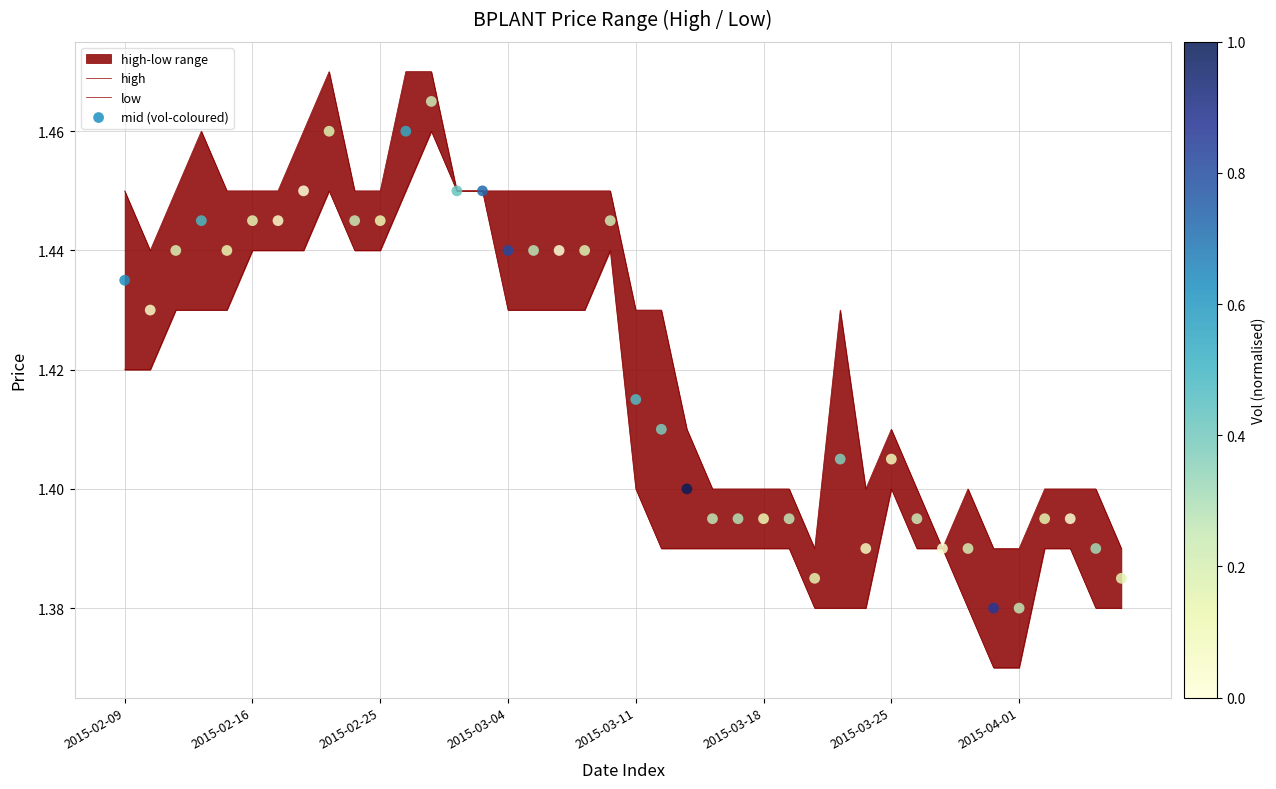

Which series has the largest total across all categories?

high